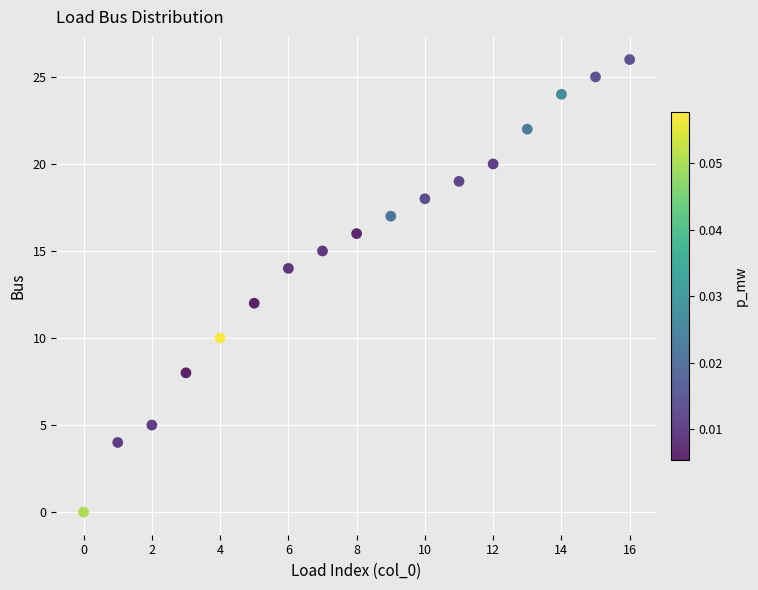

What is the range of Y values (max minus min)?

26